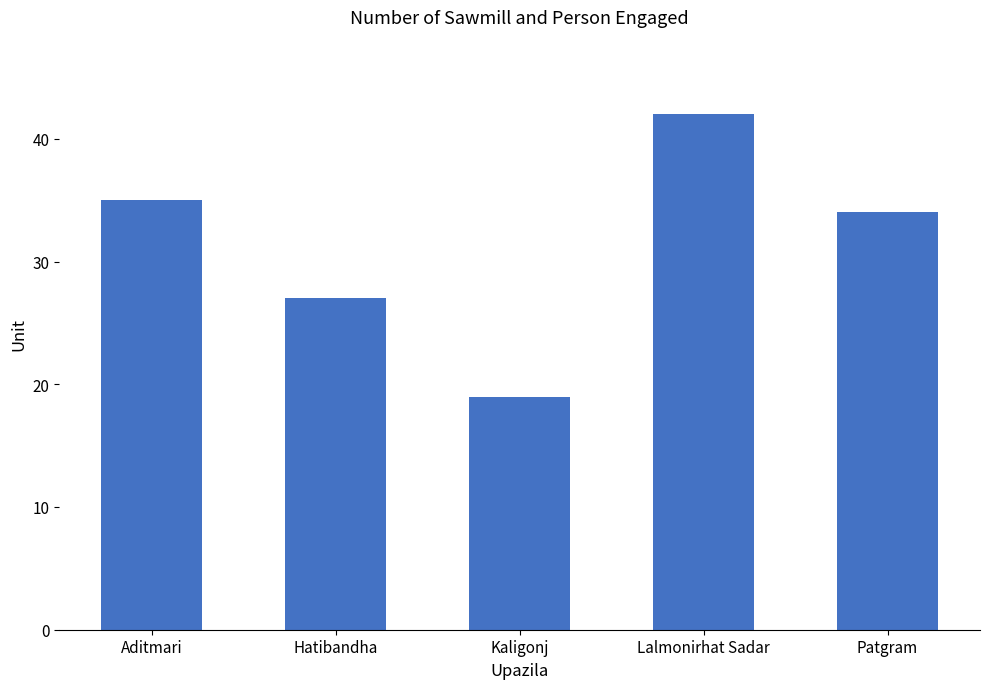

Reading right to left, what are all the values shown in this chart?

34	42	19	27	35